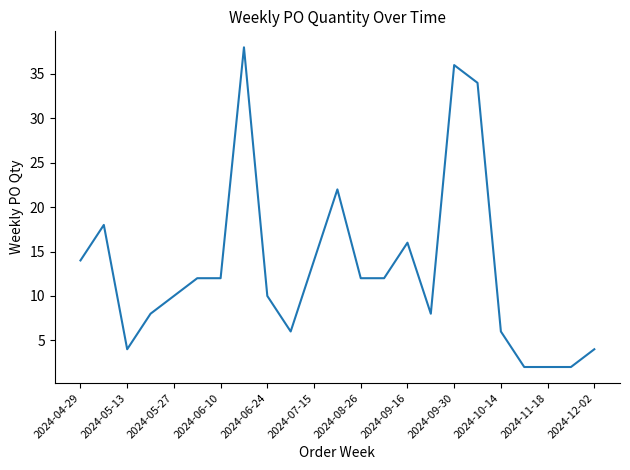

What is the greatest value displayed?

38